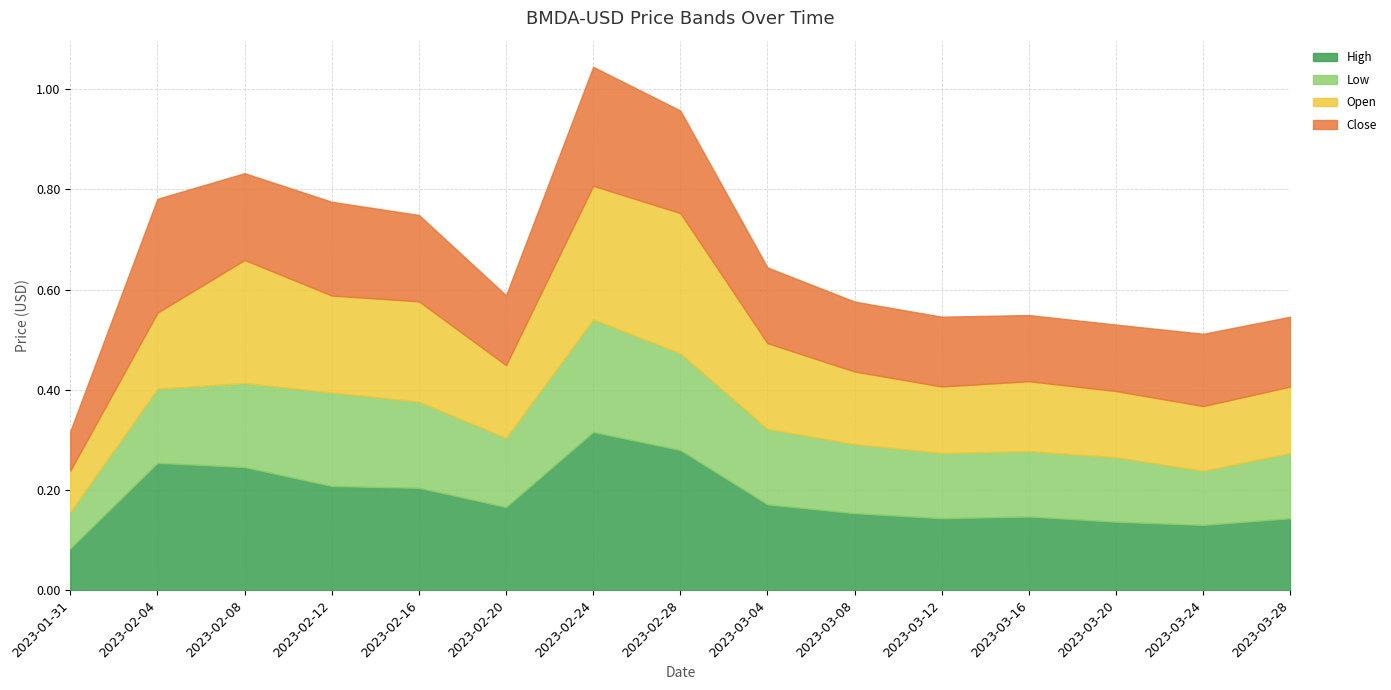

Reading left to right, transcribe all the data shown in this chart.

High: 2023-01-31=0.1	2023-02-04=0.3	2023-02-08=0.2	2023-02-12=0.2	2023-02-16=0.2	2023-02-20=0.2	2023-02-24=0.3	2023-02-28=0.3	2023-03-04=0.2	2023-03-08=0.2	2023-03-12=0.1	2023-03-16=0.1	2023-03-20=0.1	2023-03-24=0.1	2023-03-28=0.1
Low: 2023-01-31=0.1	2023-02-04=0.1	2023-02-08=0.2	2023-02-12=0.2	2023-02-16=0.2	2023-02-20=0.1	2023-02-24=0.2	2023-02-28=0.2	2023-03-04=0.2	2023-03-08=0.1	2023-03-12=0.1	2023-03-16=0.1	2023-03-20=0.1	2023-03-24=0.1	2023-03-28=0.1
Open: 2023-01-31=0.1	2023-02-04=0.2	2023-02-08=0.2	2023-02-12=0.2	2023-02-16=0.2	2023-02-20=0.1	2023-02-24=0.3	2023-02-28=0.3	2023-03-04=0.2	2023-03-08=0.1	2023-03-12=0.1	2023-03-16=0.1	2023-03-20=0.1	2023-03-24=0.1	2023-03-28=0.1
Close: 2023-01-31=0.1	2023-02-04=0.2	2023-02-08=0.2	2023-02-12=0.2	2023-02-16=0.2	2023-02-20=0.1	2023-02-24=0.2	2023-02-28=0.2	2023-03-04=0.2	2023-03-08=0.1	2023-03-12=0.1	2023-03-16=0.1	2023-03-20=0.1	2023-03-24=0.1	2023-03-28=0.1